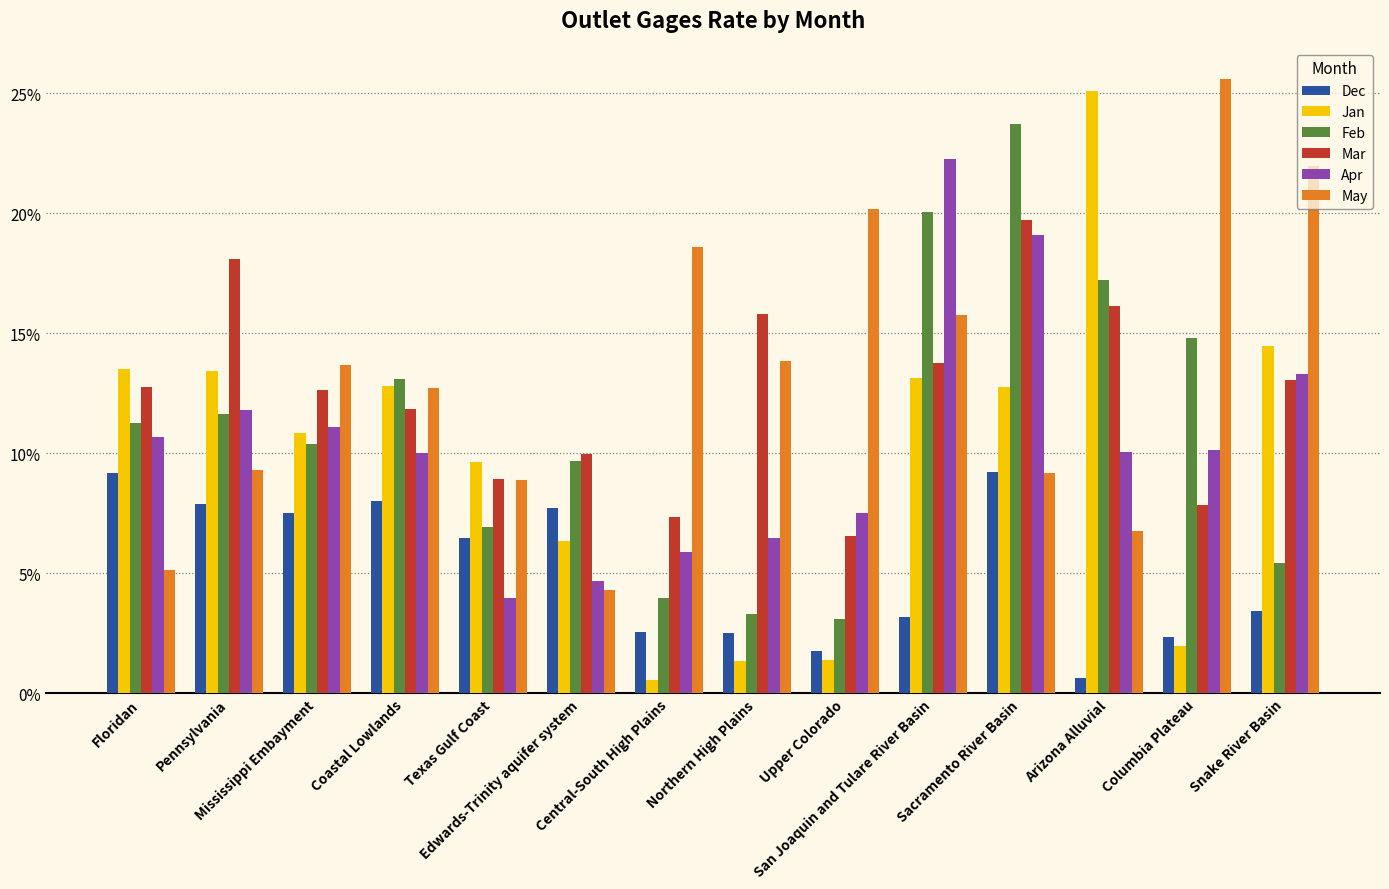

What is the sum of all Dec values?

72.3